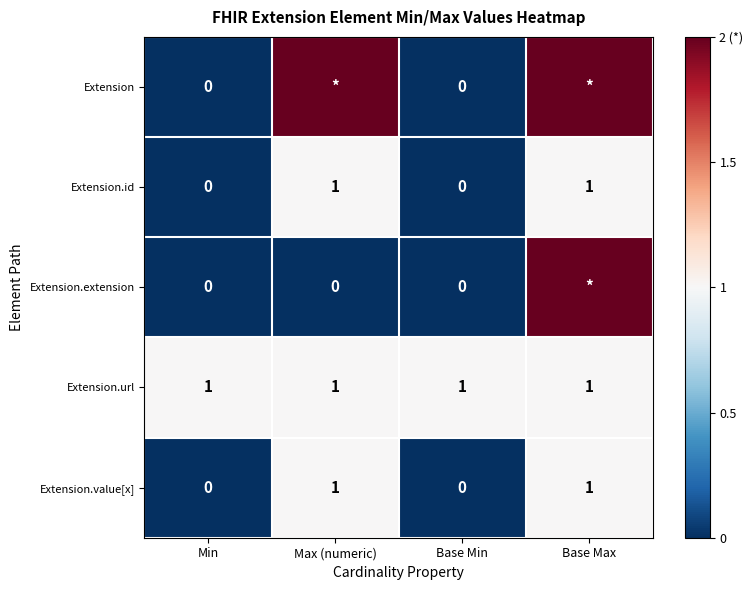

At which category is the sum across all series the highest?

Base Max